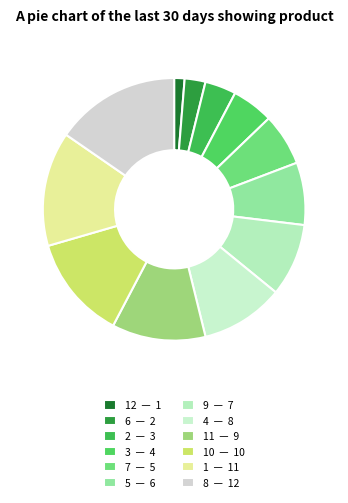

Which category has the smallest portion of the pie?

12 — 1